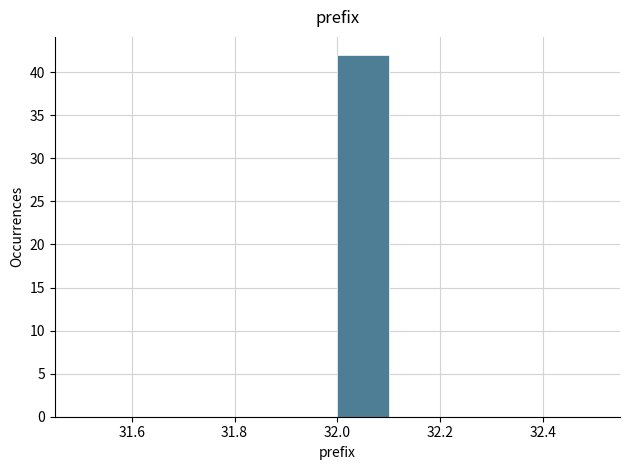

Reading left to right, list every bar in this chart as the range it spans on the x-axis followed by its height. The values are not printed on the chart, so give them approximately, as read against the axis.

31.5 to 31.6: 0
31.6 to 31.7: 0
31.7 to 31.8: 0
31.8 to 31.9: 0
31.9 to 32.0: 0
32.0 to 32.1: 42
32.1 to 32.2: 0
32.2 to 32.3: 0
32.3 to 32.4: 0
32.4 to 32.5: 0